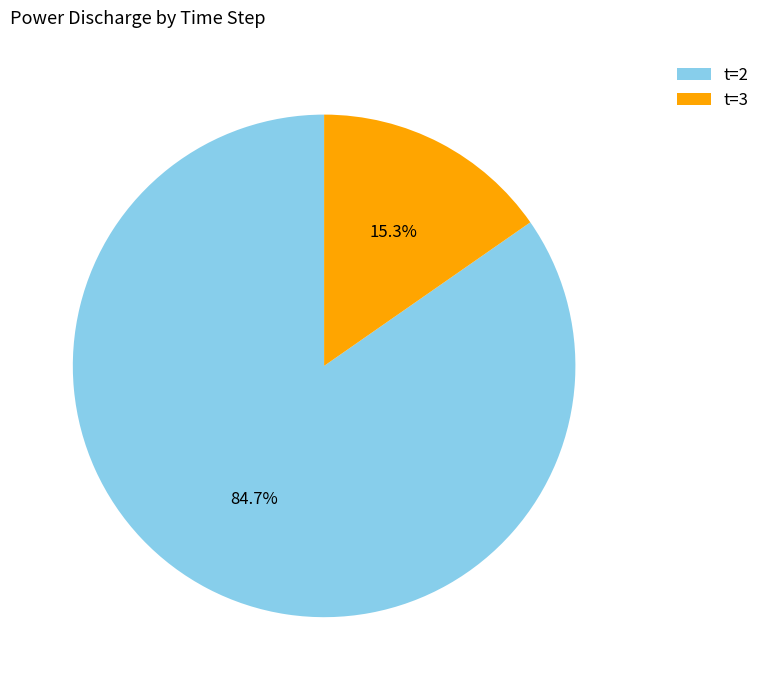

Count the number of slices in the pie.

2